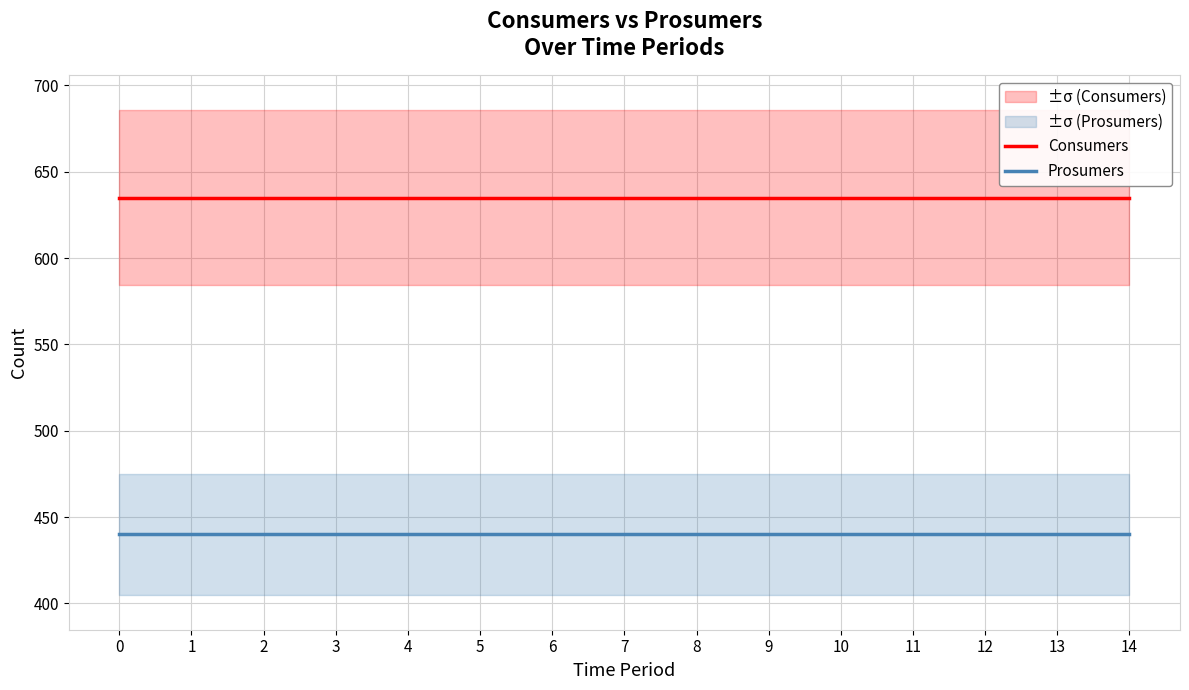

At 4, list the series in order from largest to smallest.

Consumers, Prosumers